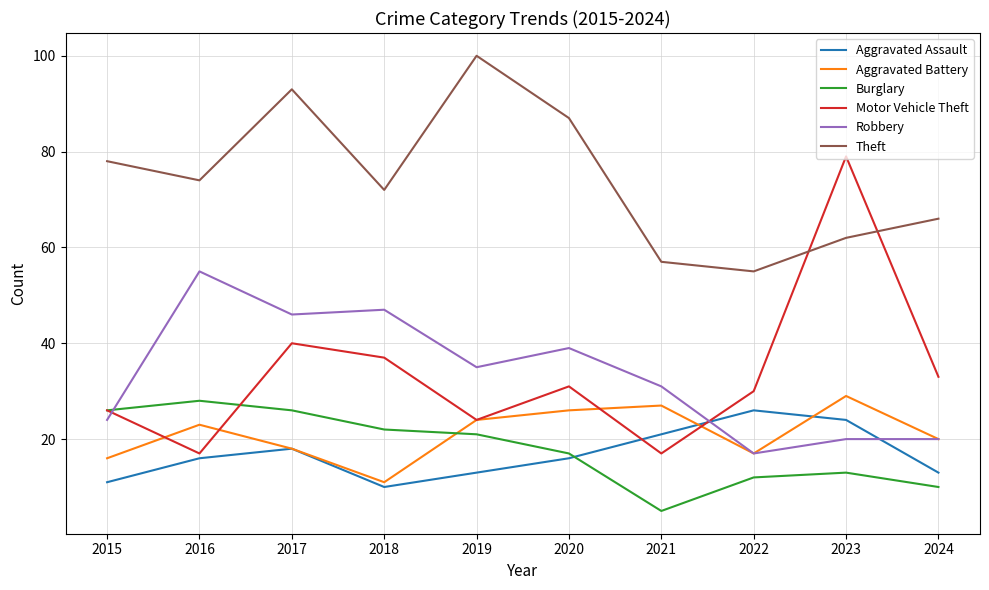

Reading left to right, what are all the values shown in this chart?

Aggravated Assault: 2015=11	2016=16	2017=18	2018=10	2019=13	2020=16	2021=21	2022=26	2023=24	2024=13
Aggravated Battery: 2015=16	2016=23	2017=18	2018=11	2019=24	2020=26	2021=27	2022=17	2023=29	2024=20
Burglary: 2015=26	2016=28	2017=26	2018=22	2019=21	2020=17	2021=5	2022=12	2023=13	2024=10
Motor Vehicle Theft: 2015=26	2016=17	2017=40	2018=37	2019=24	2020=31	2021=17	2022=30	2023=79	2024=33
Robbery: 2015=24	2016=55	2017=46	2018=47	2019=35	2020=39	2021=31	2022=17	2023=20	2024=20
Theft: 2015=78	2016=74	2017=93	2018=72	2019=100	2020=87	2021=57	2022=55	2023=62	2024=66